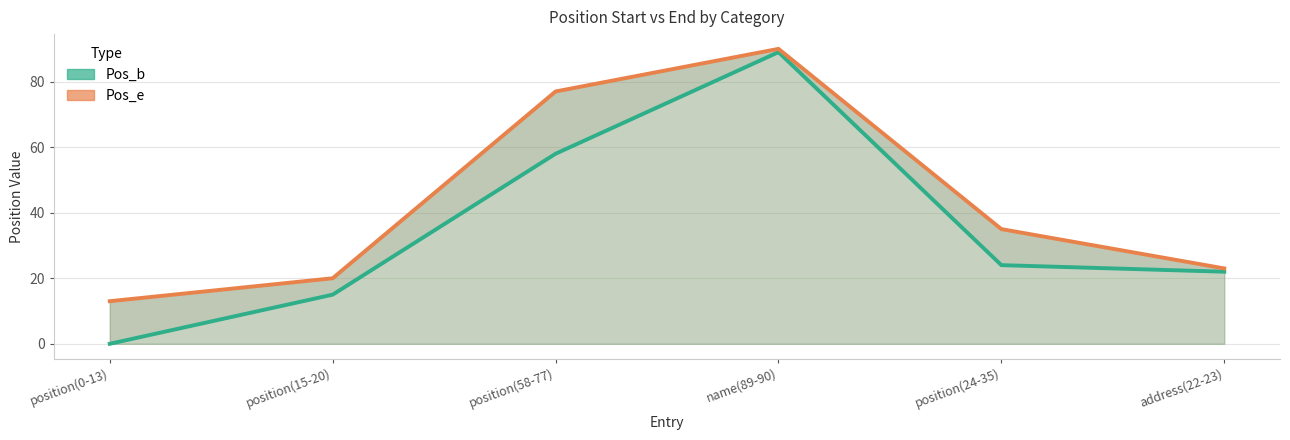

Is it true that Pos_e equals 20 at position(15-20)?

True